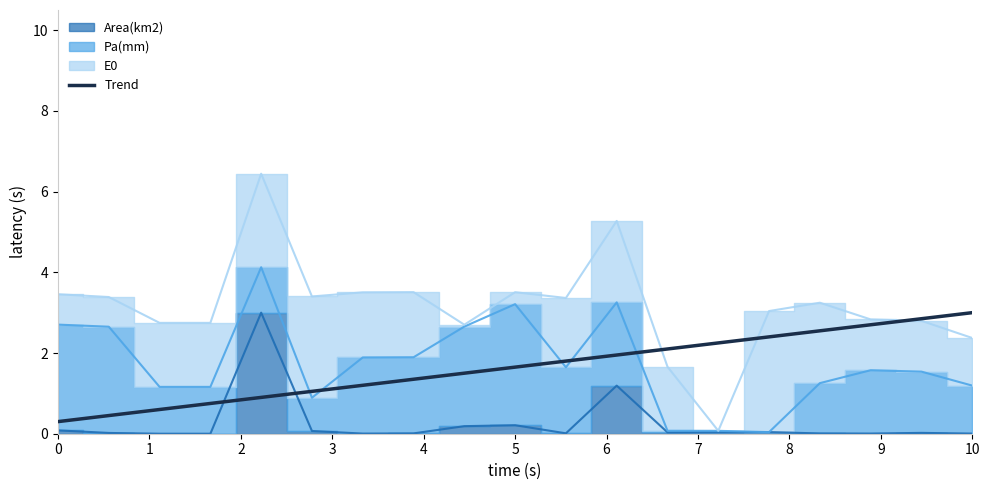

Is it true that Trend equals 0.8 at 10?

False